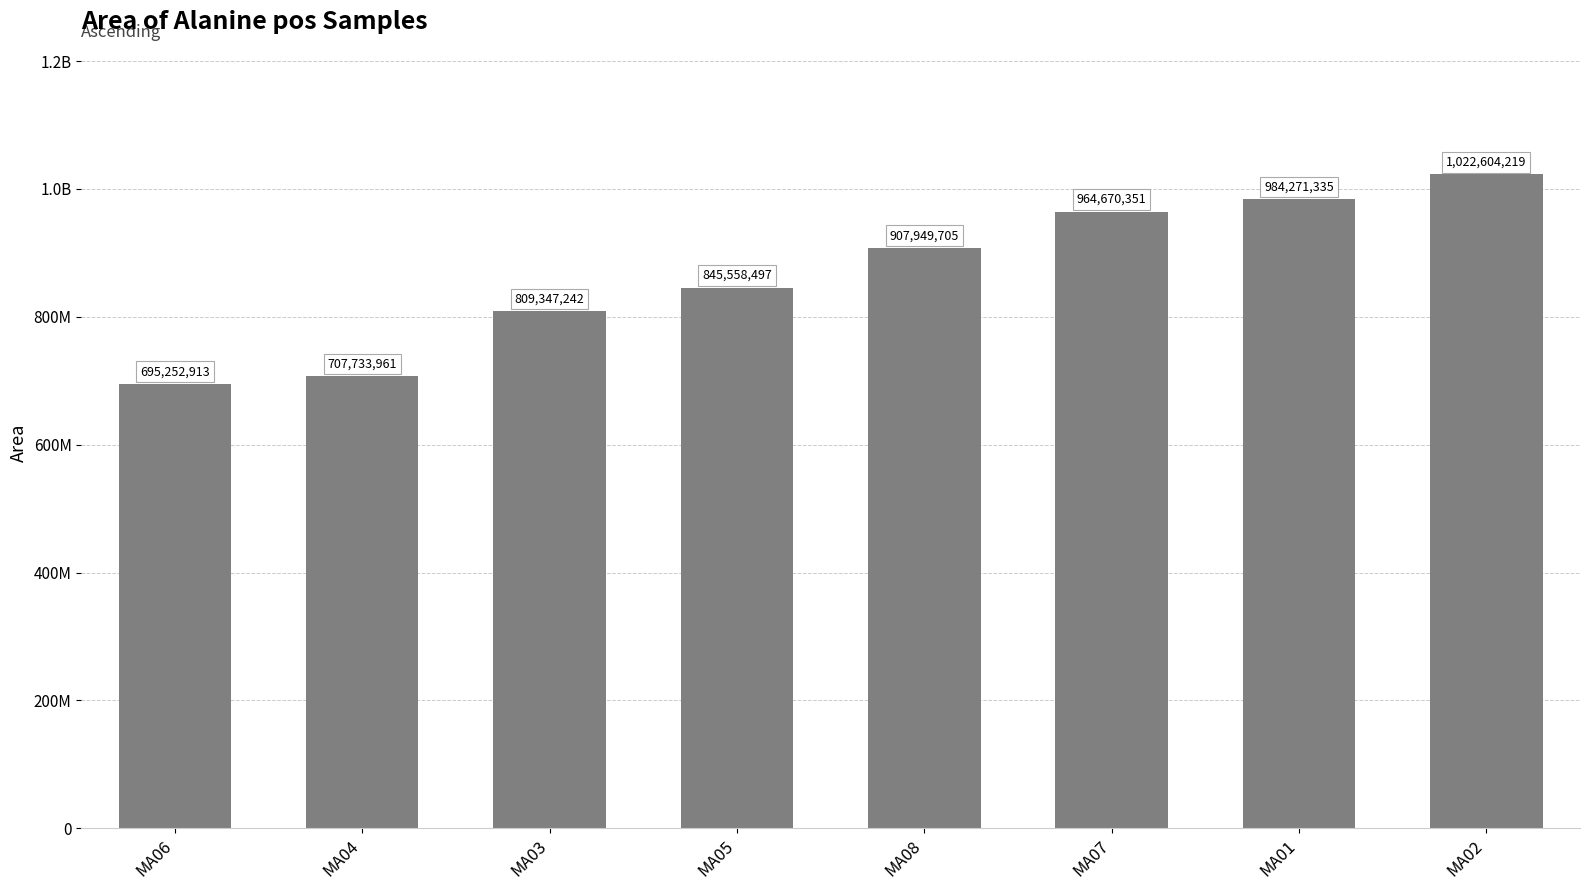

Approximately how many times larger is the value at MA01 compared to MA03?

1.2